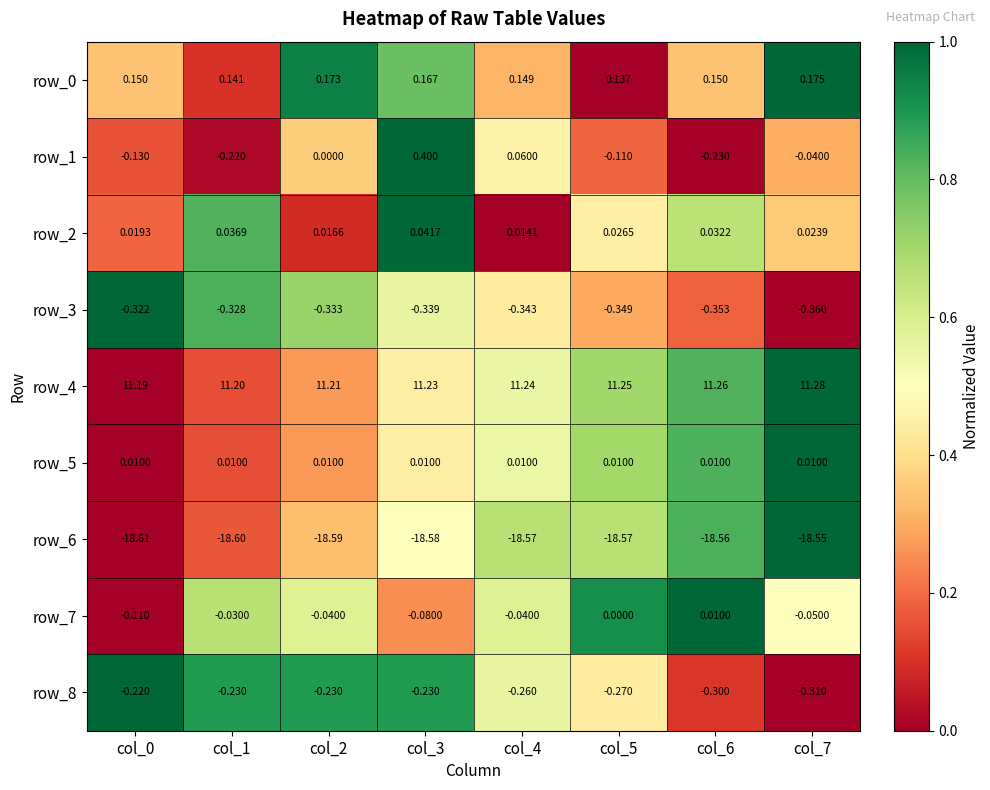

Is the value of row_3 at col_1 greater than the value of row_0 at col_0?

No